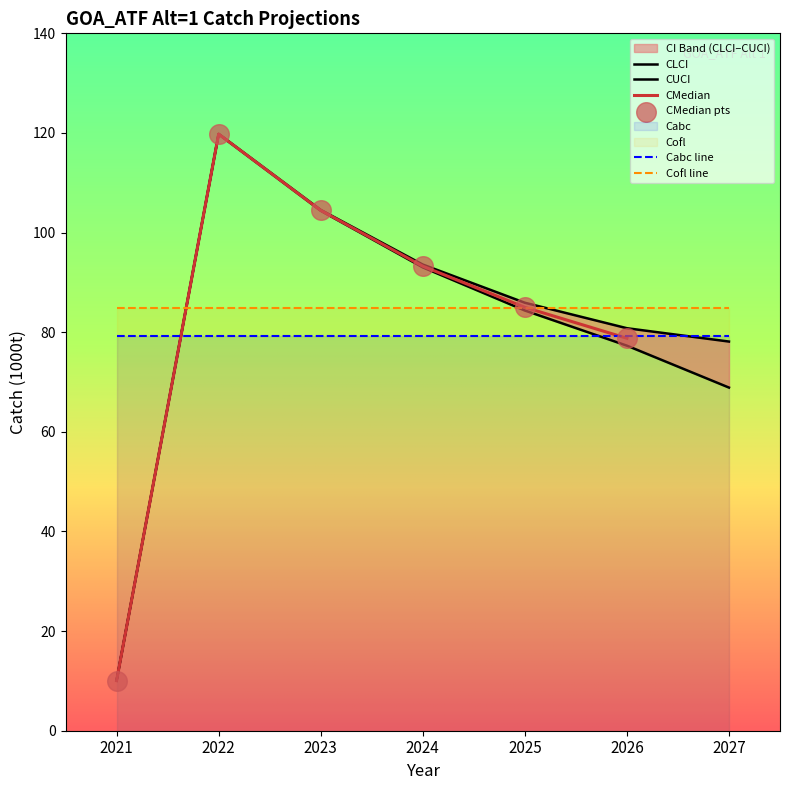

Which series has the largest Y range (max minus min)?

CMedian